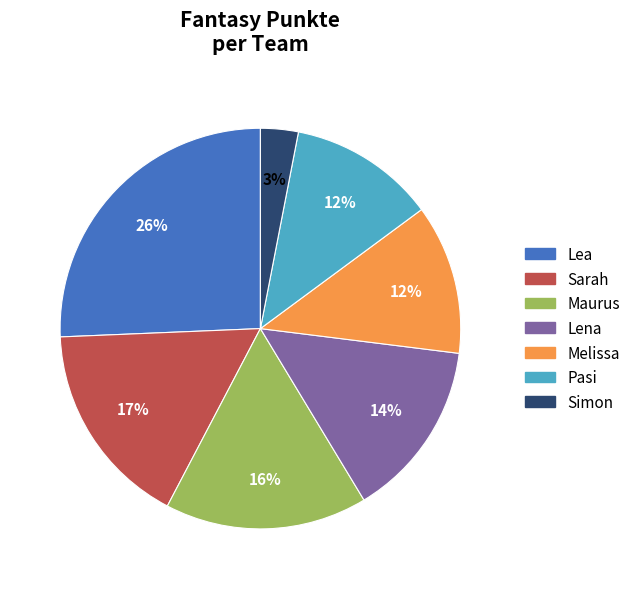

Does any single category account for the majority?

No